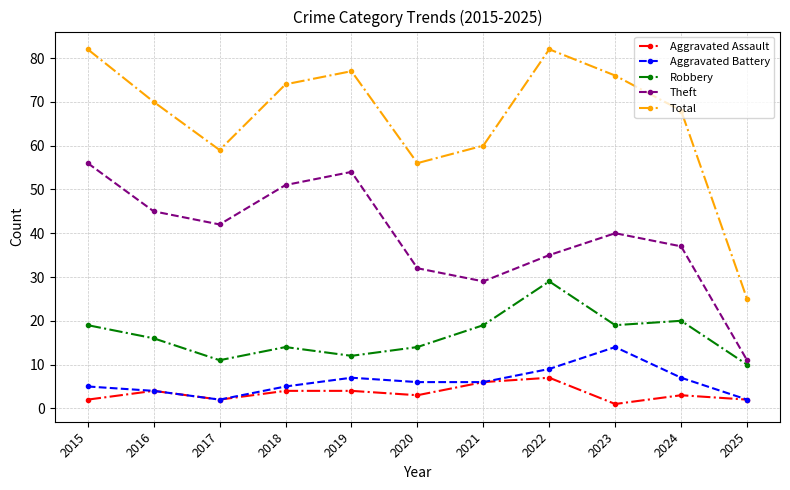

How many values in the Robbery series are below 16?

5